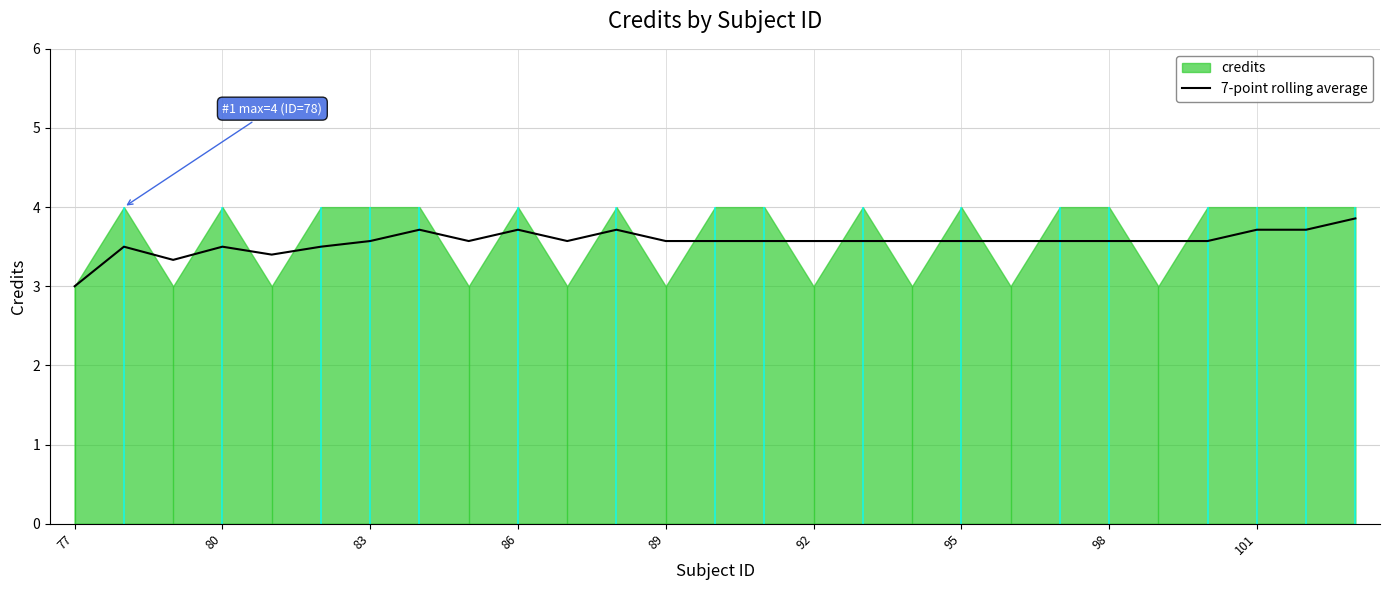

True or false: 7-point rolling average has a value of 1.3 at 95.

False